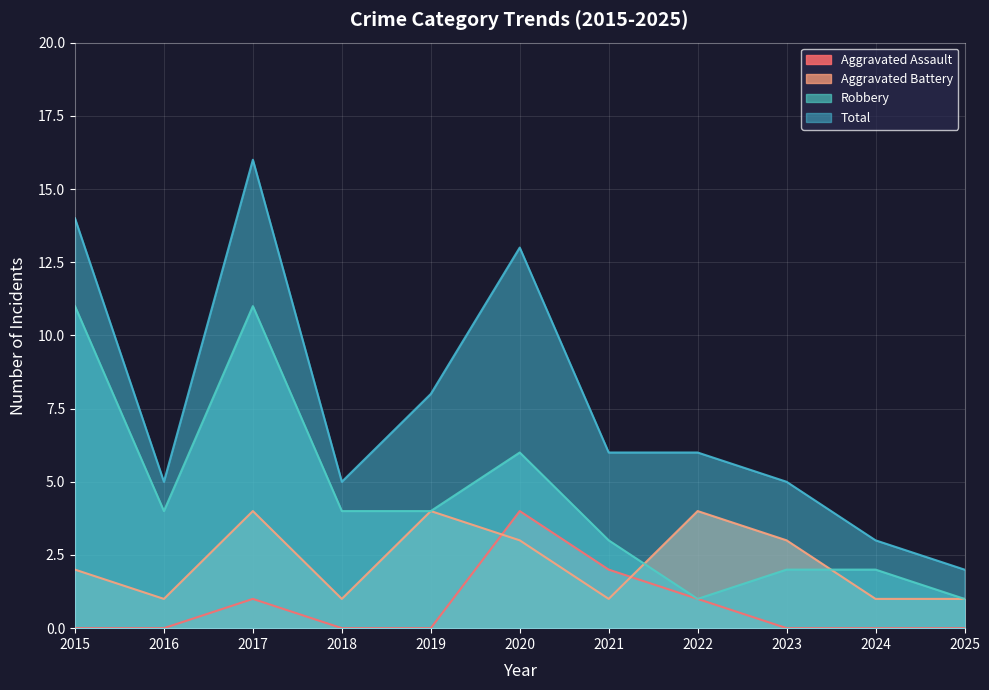

Reading left to right, what are all the values shown in this chart?

Aggravated Assault: 2015=0	2016=0	2017=1	2018=0	2019=0	2020=4	2021=2	2022=1	2023=0	2024=0	2025=0
Aggravated Battery: 2015=2	2016=1	2017=4	2018=1	2019=4	2020=3	2021=1	2022=4	2023=3	2024=1	2025=1
Robbery: 2015=11	2016=4	2017=11	2018=4	2019=4	2020=6	2021=3	2022=1	2023=2	2024=2	2025=1
Total: 2015=14	2016=5	2017=16	2018=5	2019=8	2020=13	2021=6	2022=6	2023=5	2024=3	2025=2